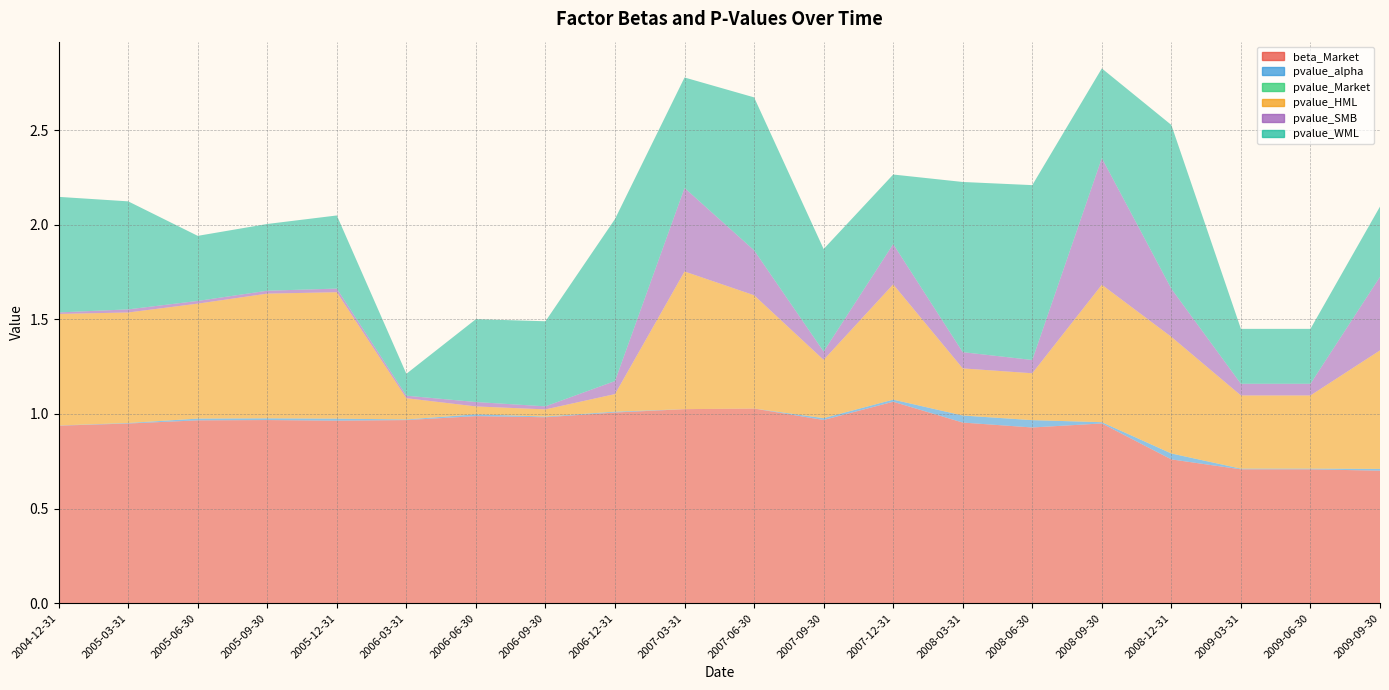

Reading left to right, list all the values displayed in this chart.

beta_Market: 2004-12-31=0.9	2005-03-31=0.9	2005-06-30=1.0	2005-09-30=1.0	2005-12-31=1.0	2006-03-31=1.0	2006-06-30=1.0	2006-09-30=1.0	2006-12-31=1.0	2007-03-31=1.0	2007-06-30=1.0	2007-09-30=1.0	2007-12-31=1.1	2008-03-31=1.0	2008-06-30=0.9	2008-09-30=1.0	2008-12-31=0.8	2009-03-31=0.7	2009-06-30=0.7	2009-09-30=0.7
pvalue_alpha: 2004-12-31=0.0	2005-03-31=0.0	2005-06-30=0.0	2005-09-30=0.0	2005-12-31=0.0	2006-03-31=0.0	2006-06-30=0.0	2006-09-30=0.0	2006-12-31=0.0	2007-03-31=0.0	2007-06-30=0.0	2007-09-30=0.0	2007-12-31=0.0	2008-03-31=0.0	2008-06-30=0.0	2008-09-30=0.0	2008-12-31=0.0	2009-03-31=0.0	2009-06-30=0.0	2009-09-30=0.0
pvalue_Market: 2004-12-31=0.0	2005-03-31=0.0	2005-06-30=0.0	2005-09-30=0.0	2005-12-31=0.0	2006-03-31=0.0	2006-06-30=0.0	2006-09-30=0.0	2006-12-31=0.0	2007-03-31=0.0	2007-06-30=0.0	2007-09-30=0.0	2007-12-31=0.0	2008-03-31=0.0	2008-06-30=0.0	2008-09-30=0.0	2008-12-31=0.0	2009-03-31=0.0	2009-06-30=0.0	2009-09-30=0.0
pvalue_HML: 2004-12-31=0.6	2005-03-31=0.6	2005-06-30=0.6	2005-09-30=0.7	2005-12-31=0.7	2006-03-31=0.1	2006-06-30=0.0	2006-09-30=0.0	2006-12-31=0.1	2007-03-31=0.7	2007-06-30=0.6	2007-09-30=0.3	2007-12-31=0.6	2008-03-31=0.2	2008-06-30=0.2	2008-09-30=0.7	2008-12-31=0.6	2009-03-31=0.4	2009-06-30=0.4	2009-09-30=0.6
pvalue_SMB: 2004-12-31=0.0	2005-03-31=0.0	2005-06-30=0.0	2005-09-30=0.0	2005-12-31=0.0	2006-03-31=0.0	2006-06-30=0.0	2006-09-30=0.0	2006-12-31=0.1	2007-03-31=0.4	2007-06-30=0.2	2007-09-30=0.0	2007-12-31=0.2	2008-03-31=0.1	2008-06-30=0.1	2008-09-30=0.7	2008-12-31=0.3	2009-03-31=0.1	2009-06-30=0.1	2009-09-30=0.4
pvalue_WML: 2004-12-31=0.6	2005-03-31=0.6	2005-06-30=0.3	2005-09-30=0.4	2005-12-31=0.4	2006-03-31=0.1	2006-06-30=0.4	2006-09-30=0.4	2006-12-31=0.9	2007-03-31=0.6	2007-06-30=0.8	2007-09-30=0.5	2007-12-31=0.4	2008-03-31=0.9	2008-06-30=0.9	2008-09-30=0.5	2008-12-31=0.9	2009-03-31=0.3	2009-06-30=0.3	2009-09-30=0.4